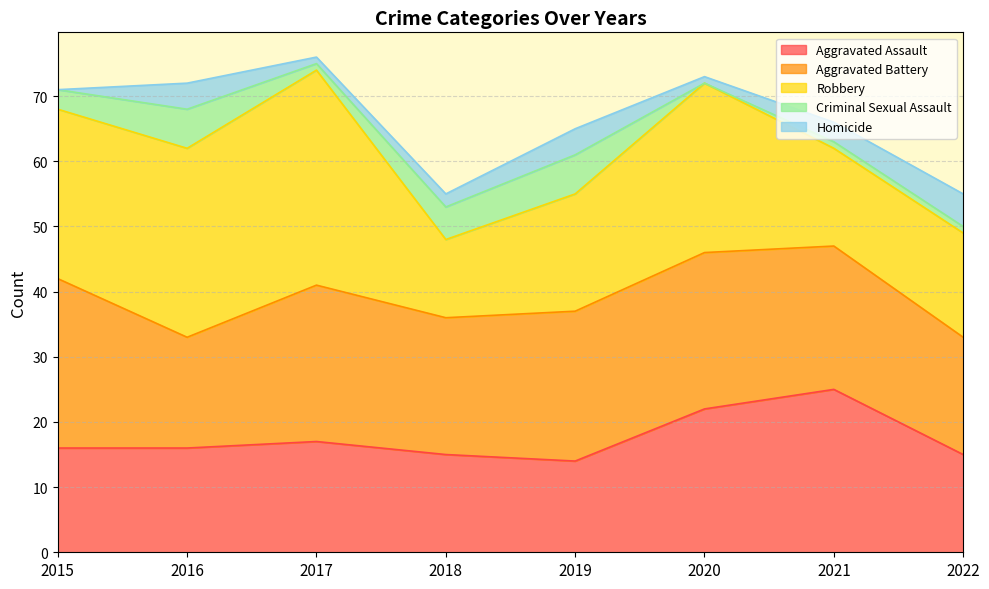

How many distinct data groups are displayed?

5